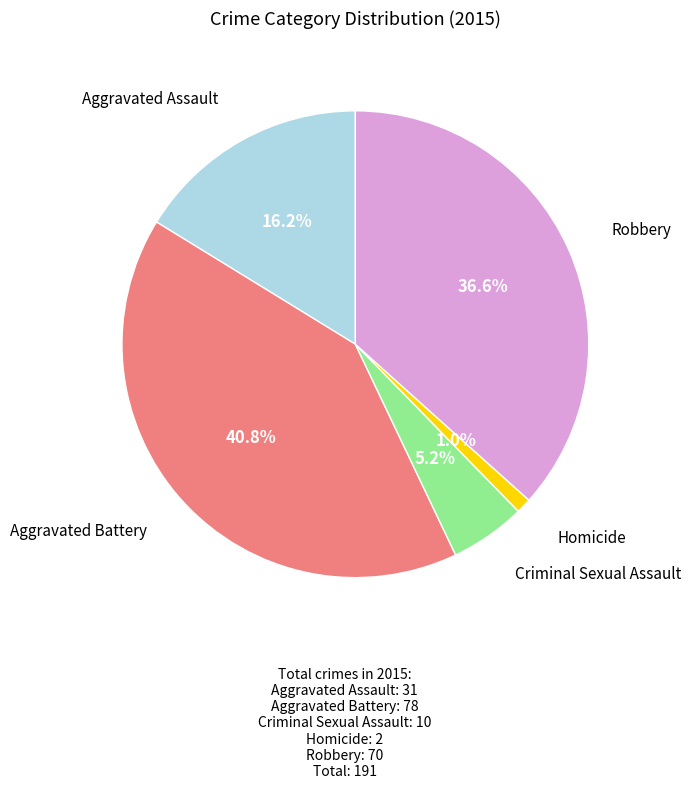

Is there any slice that represents more than half of the pie?

No